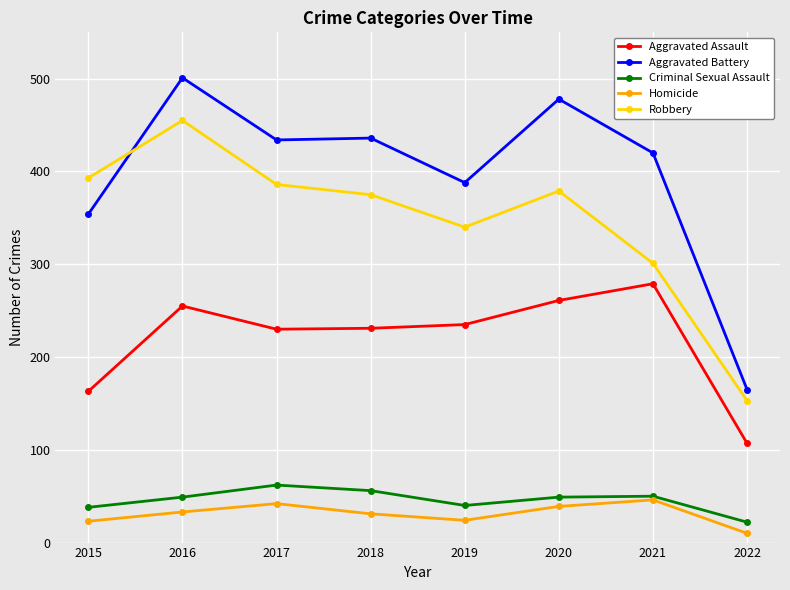

True or false: Criminal Sexual Assault and Aggravated Battery cross at least once.

False